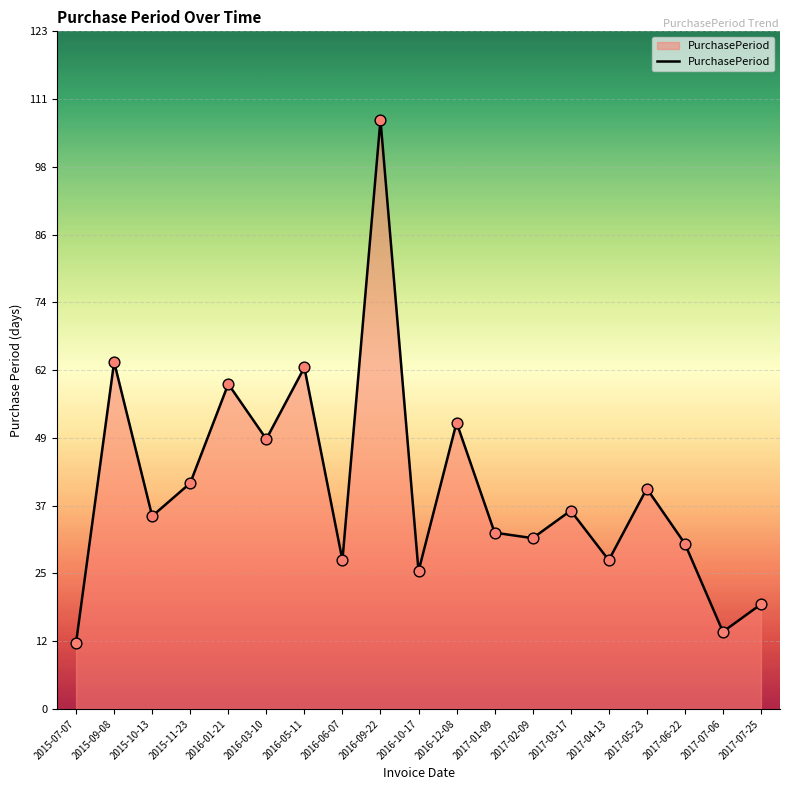

Approximately how many times larger is the value at 2017-01-09 compared to 2016-06-07?

1.2